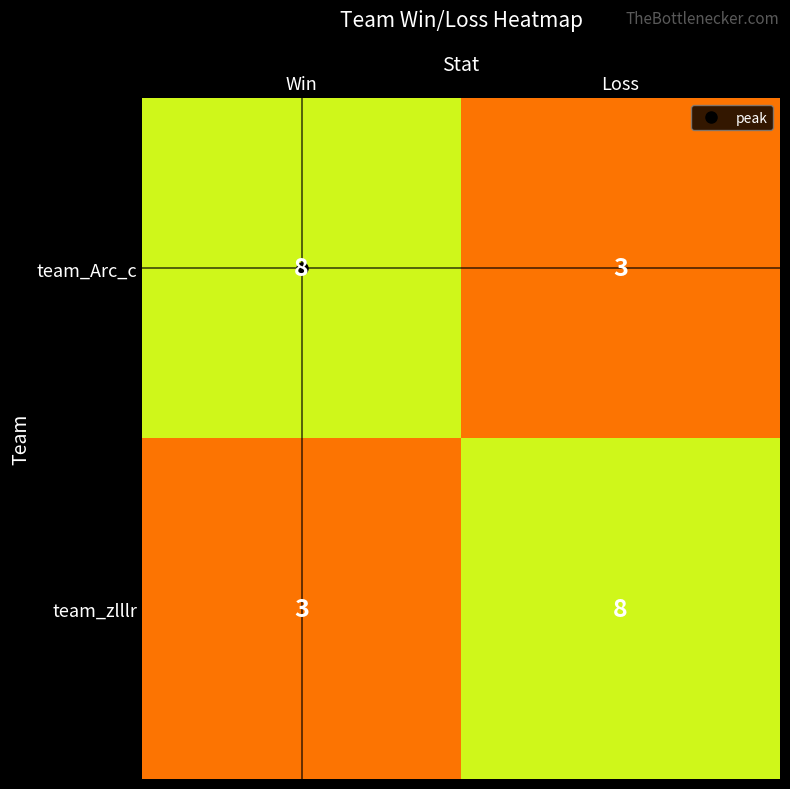

What is the difference between the team_zlllr values at Win and Loss?

5